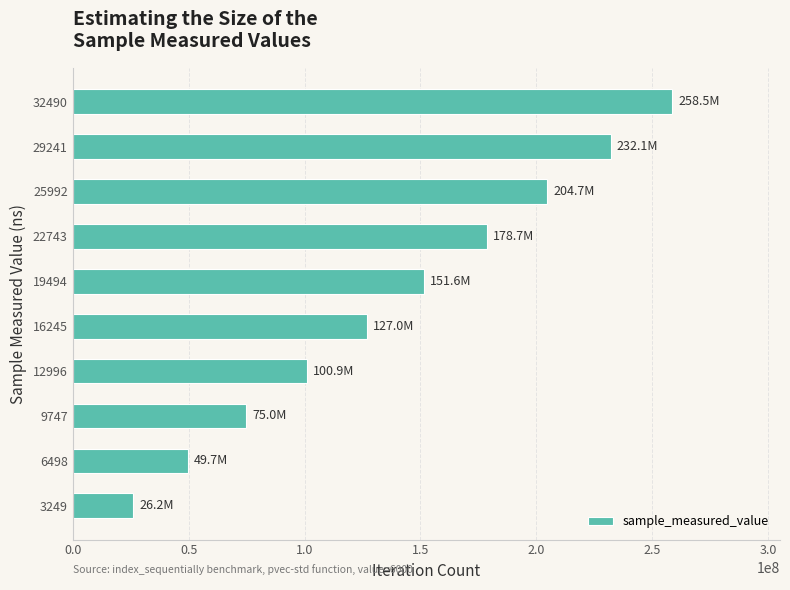

Is it true that the value at 29241 is 130090336?

False